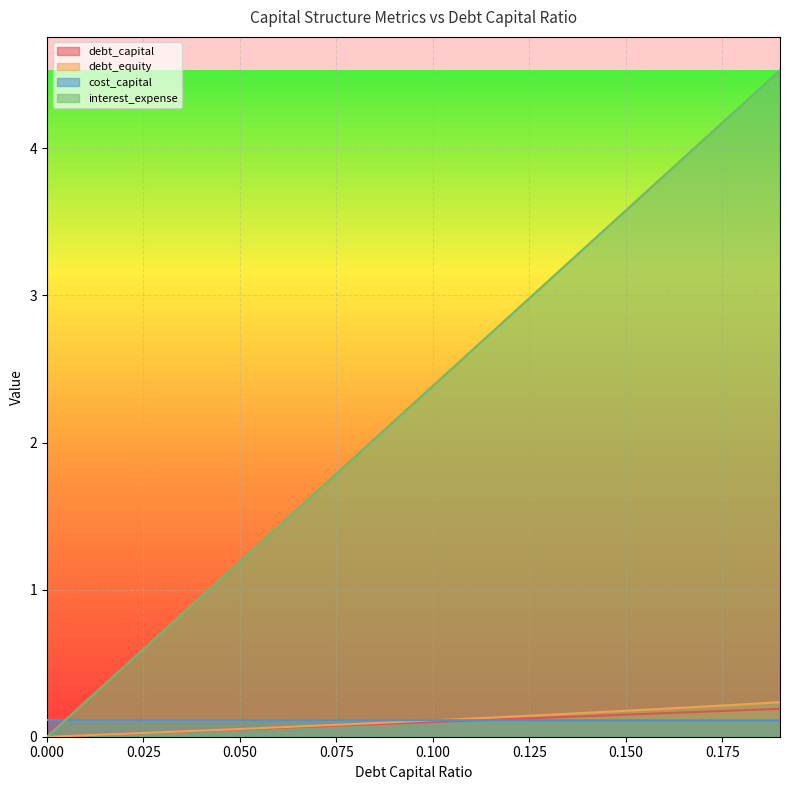

Rank the series at 0.15 from lowest to highest value.

cost_capital, debt_capital, debt_equity, interest_expense